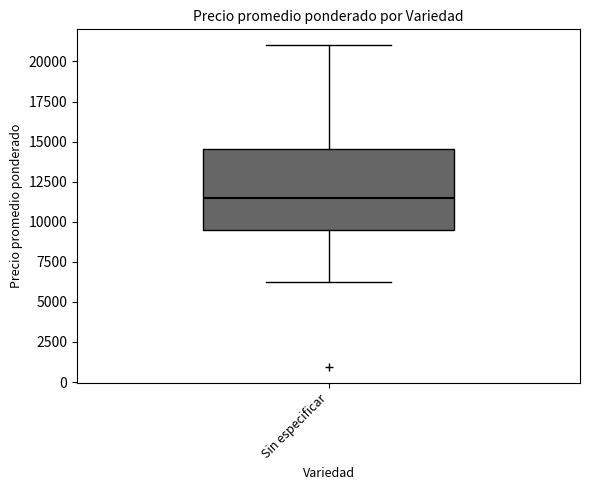

Read this box plot against the y-axis: the position of the median line, the range covered by the box, and the ends of both whiskers. The values are not printed on the chart, so give them approximately, as read against the axis.

median 11500, box 9500 to 14500, whiskers 6500 to 21000